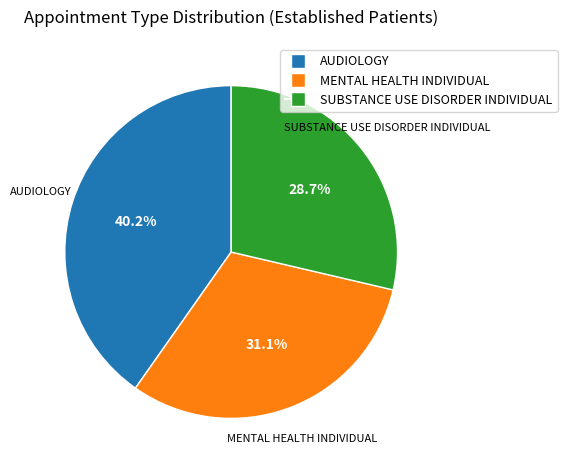

How many slices are in this pie chart?

3